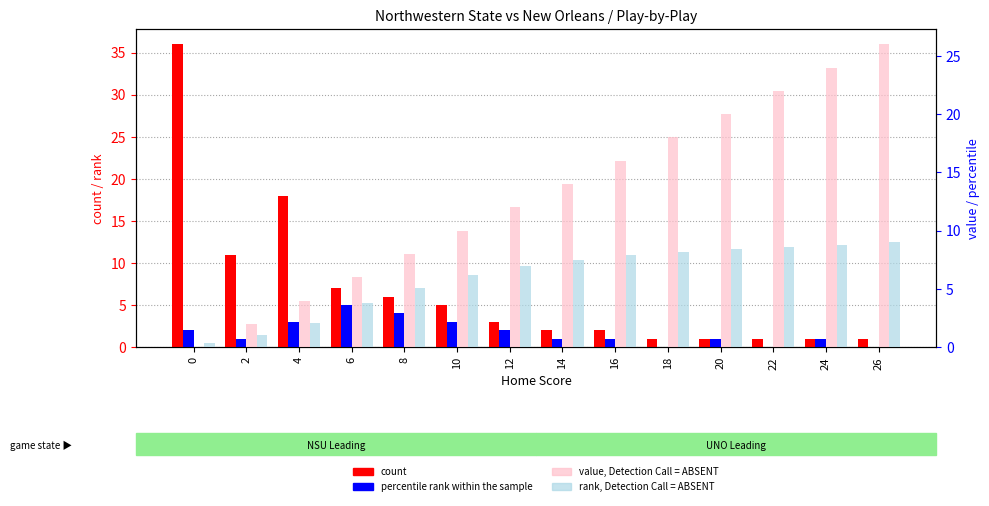

Reading left to right, extract all data points from this chart.

count: 36.0	11.0	18.0	7.0	6.0	5.0	3.0	2.0	2.0	1.0	1.0	1.0	1.0	1.0
percentile rank within the sample: 2.0	1.0	3.0	5.0	4.0	3.0	2.0	1.0	1.0	0.0	1.0	0.0	1.0	0.0
value, Detection Call = ABSENT: 0.0	2.0	4.0	6.0	8.0	10.0	12.0	14.0	16.0	18.0	20.0	22.0	24.0	26.0
rank, Detection Call = ABSENT: 0.4	1.0	2.1	3.8	5.1	6.2	7.0	7.5	7.9	8.2	8.4	8.6	8.8	9.0